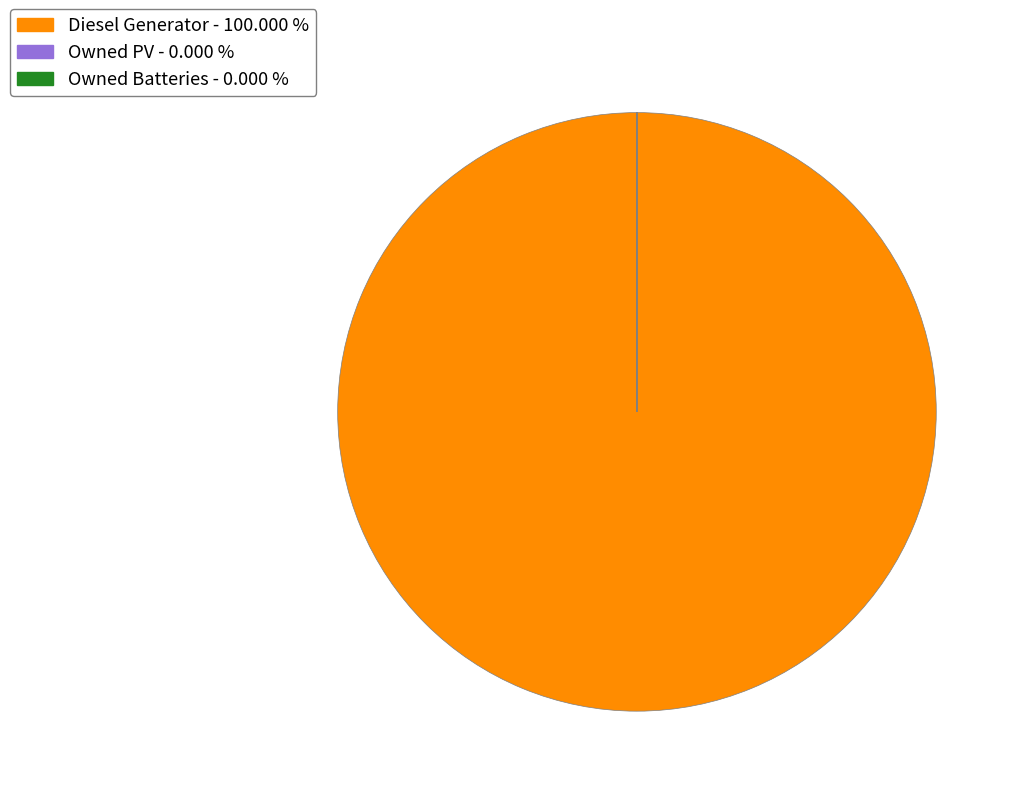

What is the largest slice in the pie chart?

Diesel Generator